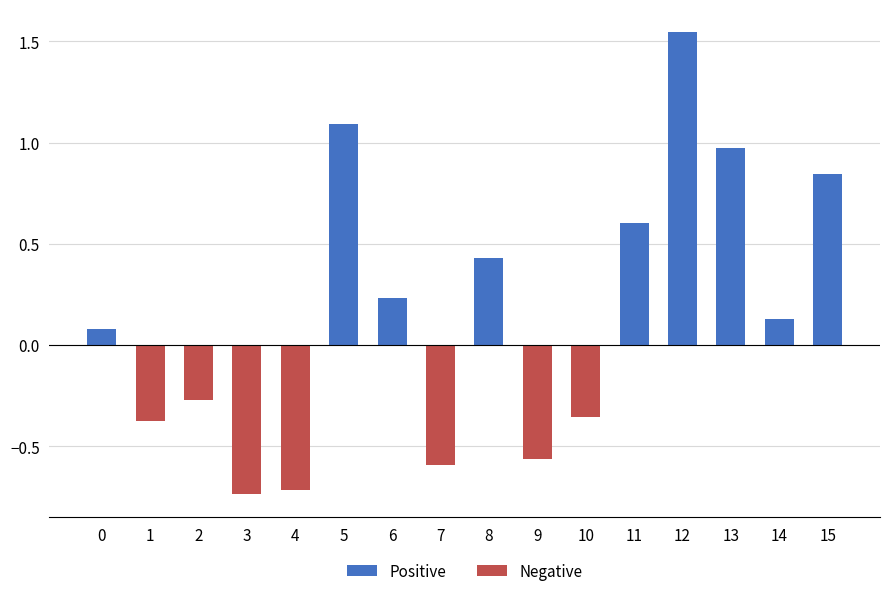

What is the difference between the second highest and second lowest values in the Positive series?

1.1